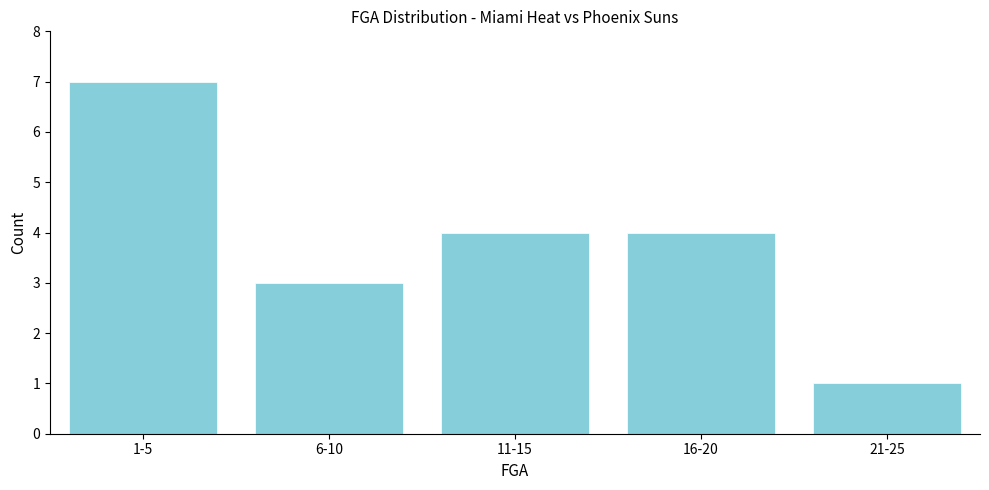

Reading left to right, what are all the values shown in this chart?

1-5=7	6-10=3	11-15=4	16-20=4	21-25=1